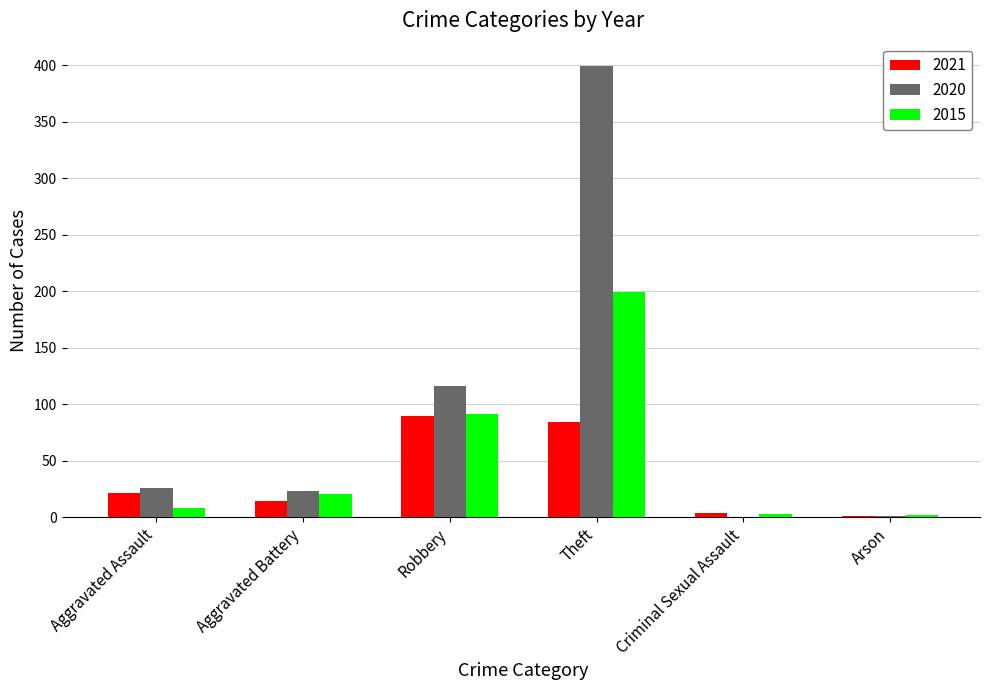

What is the highest value of the 2020 series?

399